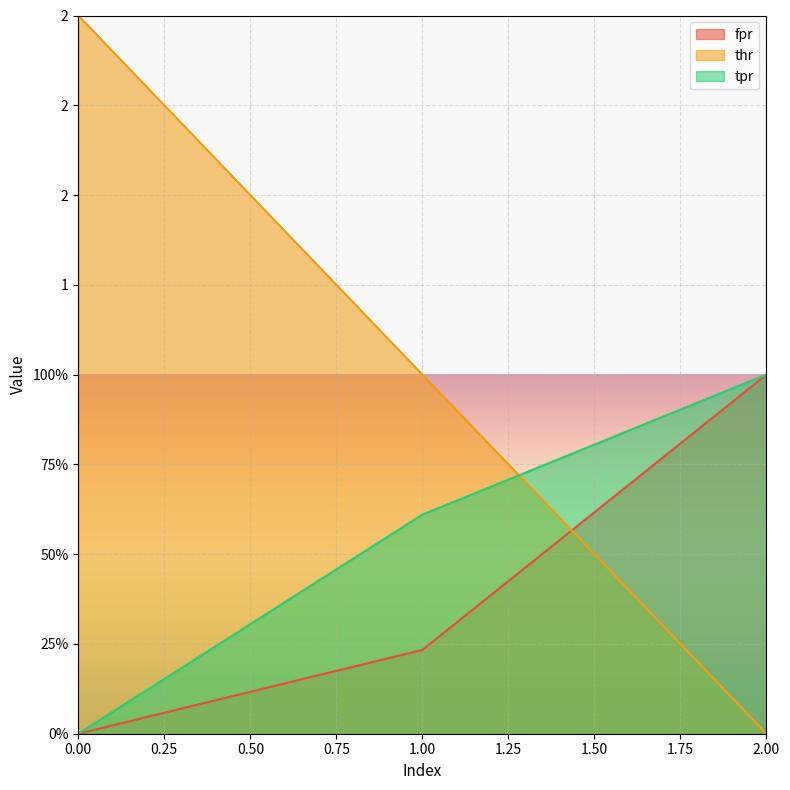

How many lines are shown in the chart?

3